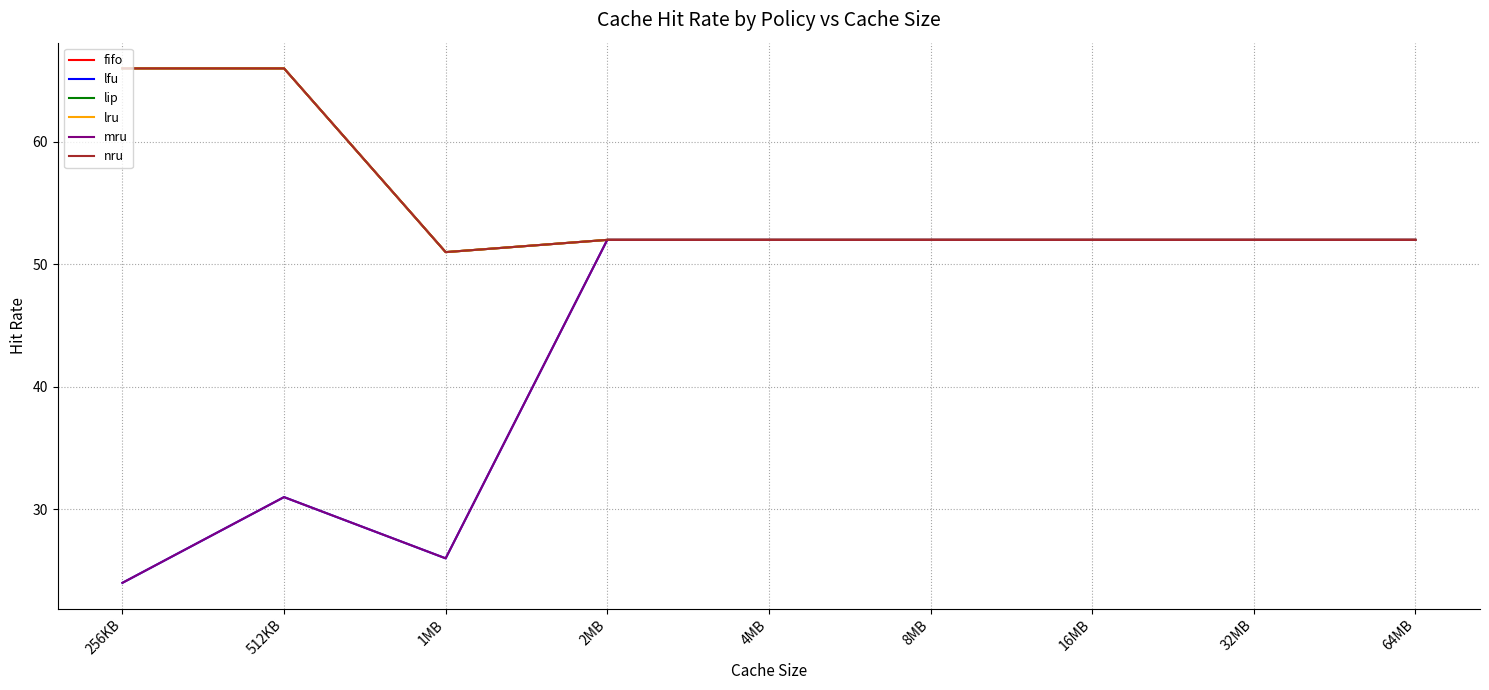

True or false: mru has a value of 74 at 32MB.

False